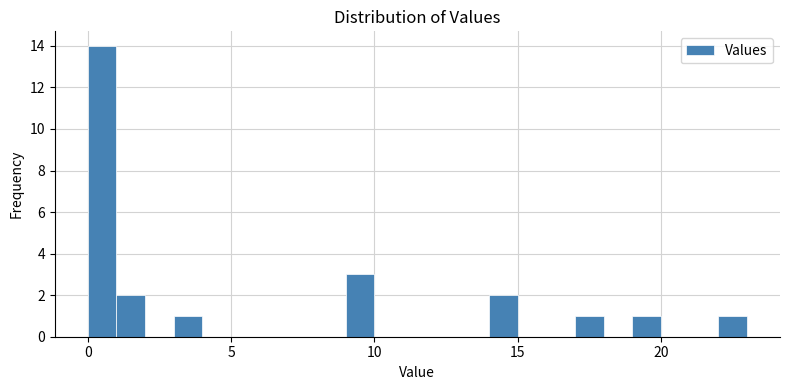

Around what value on the x-axis is the tallest bar? Give the approximate position of its centre, as read against the axis.

0.5